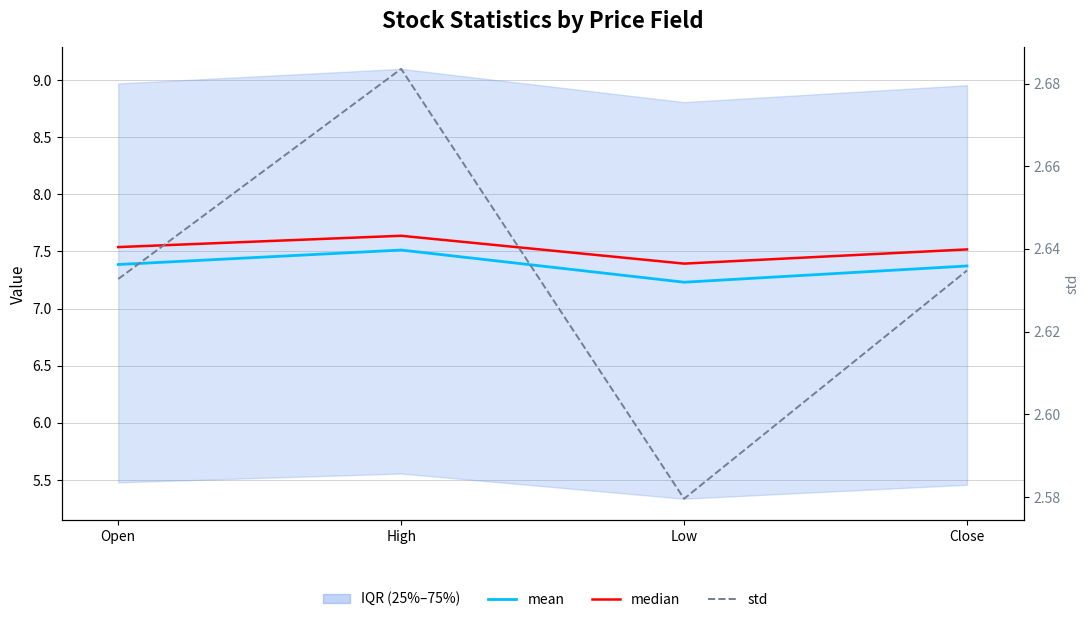

What is the spread (max minus min) of values at Open?

4.9